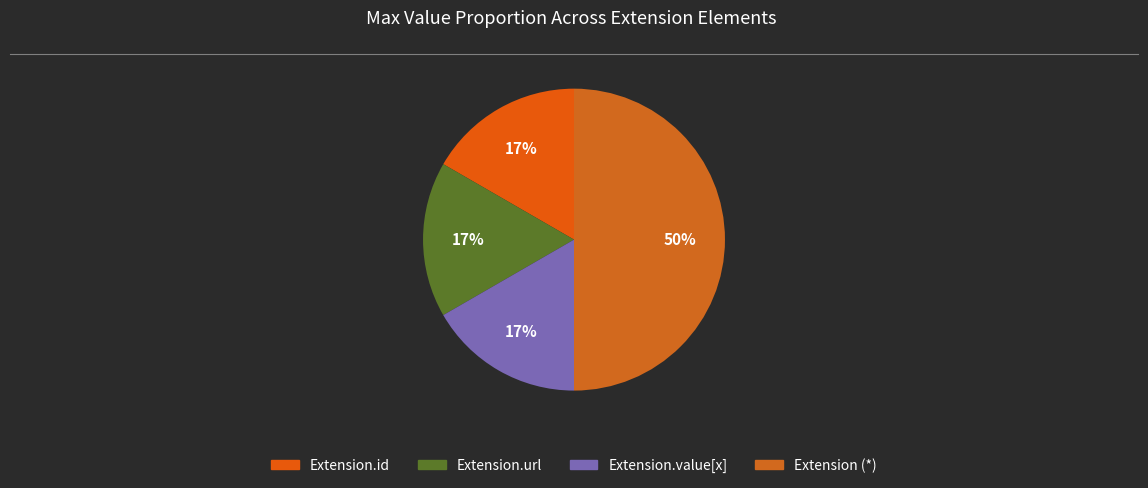

How many slices are in this pie chart?

4